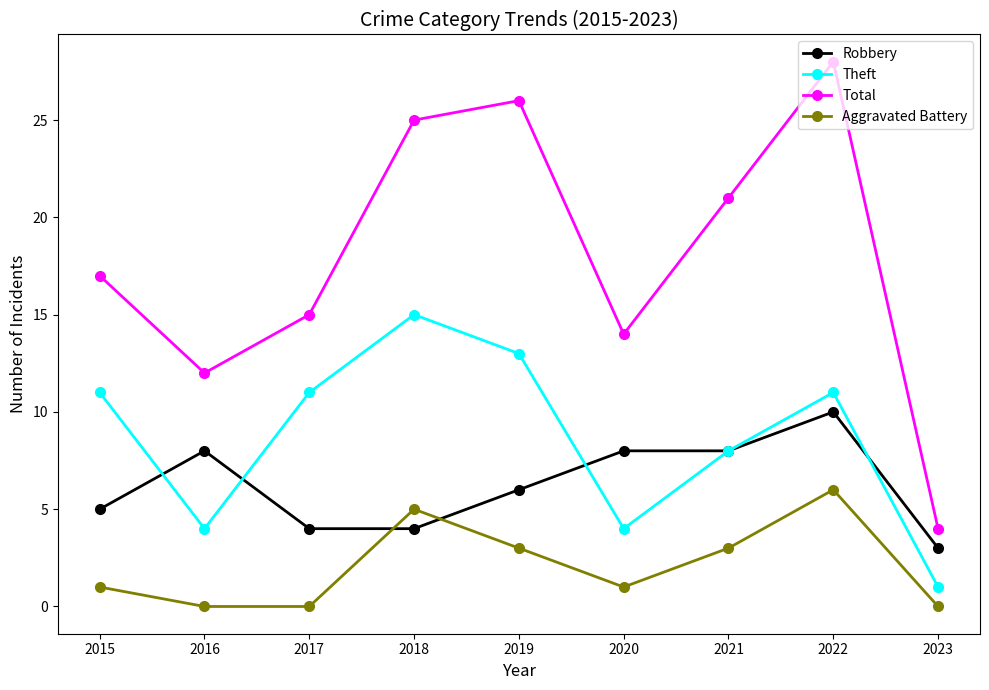

The Aggravated Battery series shows 3 at 2021. True or false?

True